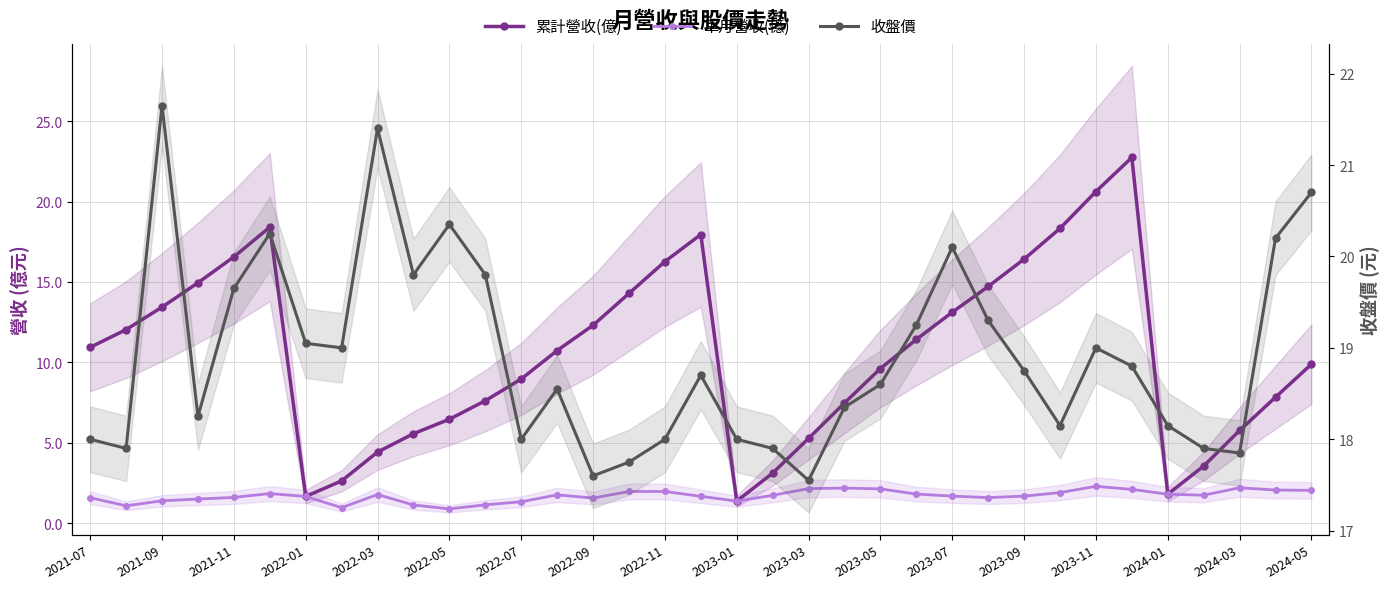

What is the value of the 收盤價 point at the 2nd from the left?

17.9